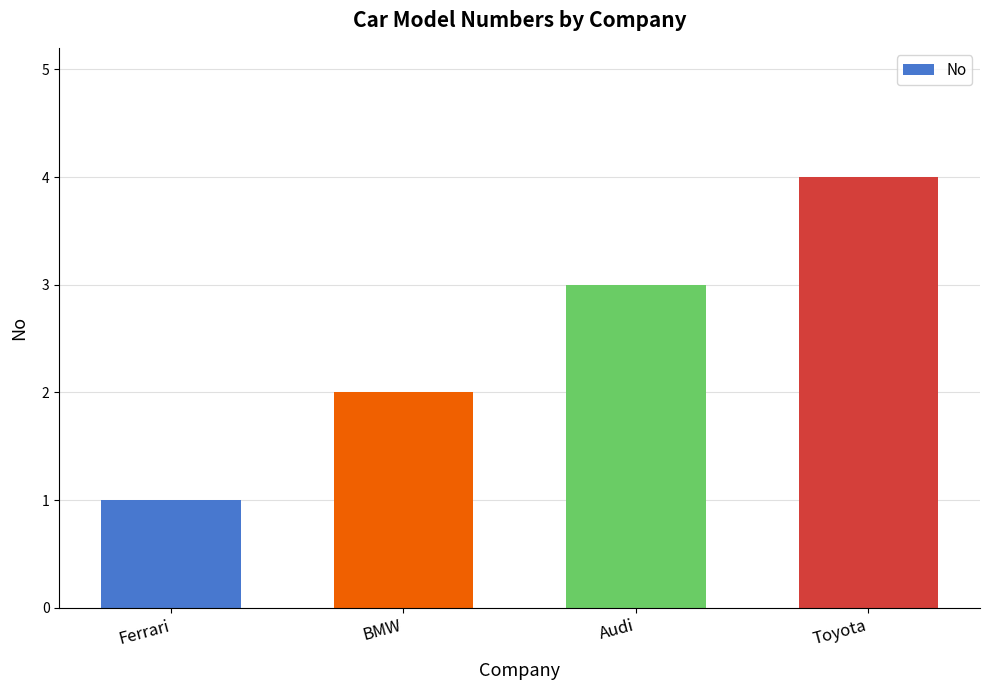

What is the approximate value at Audi?

3